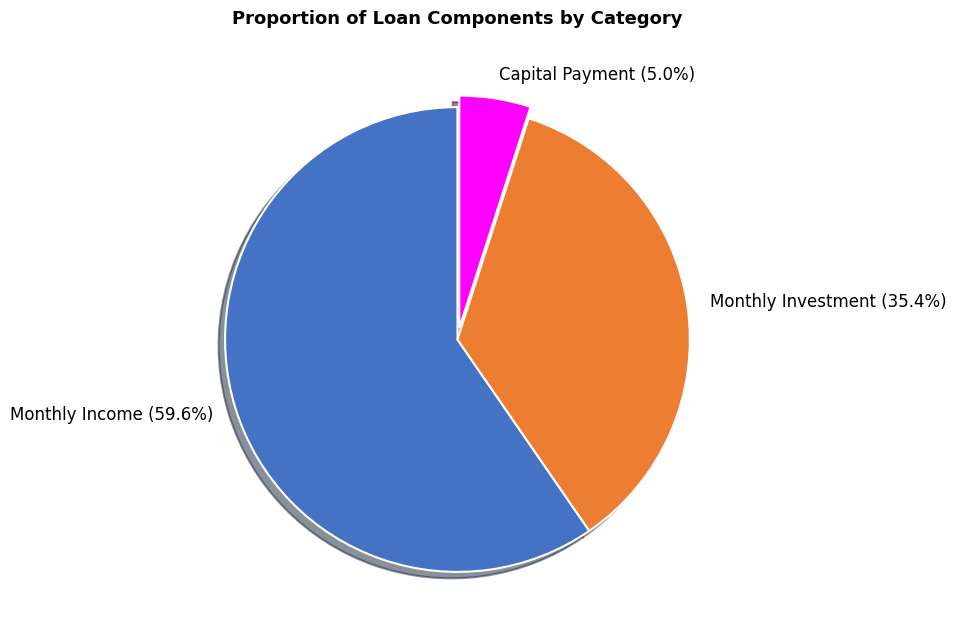

Rank the categories by value from lowest to highest.

Capital Payment, Monthly Investment, Monthly Income